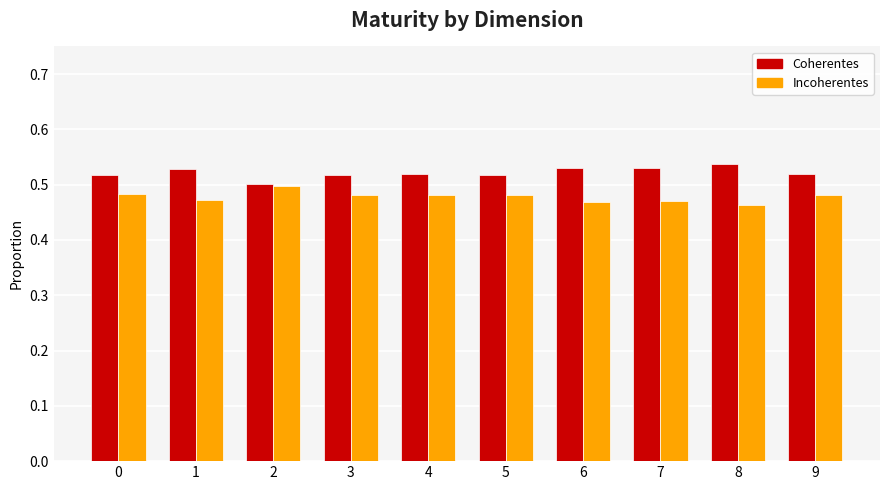

How many bars are there in total?

20